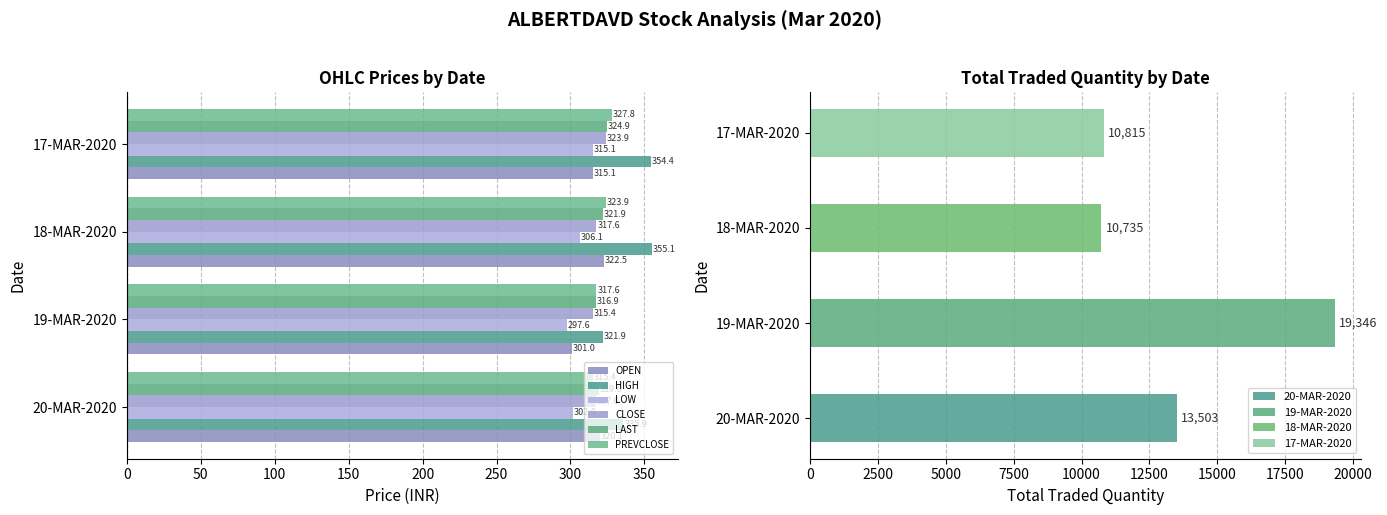

True or false: LOW has a value of 438.9 at 0.

False